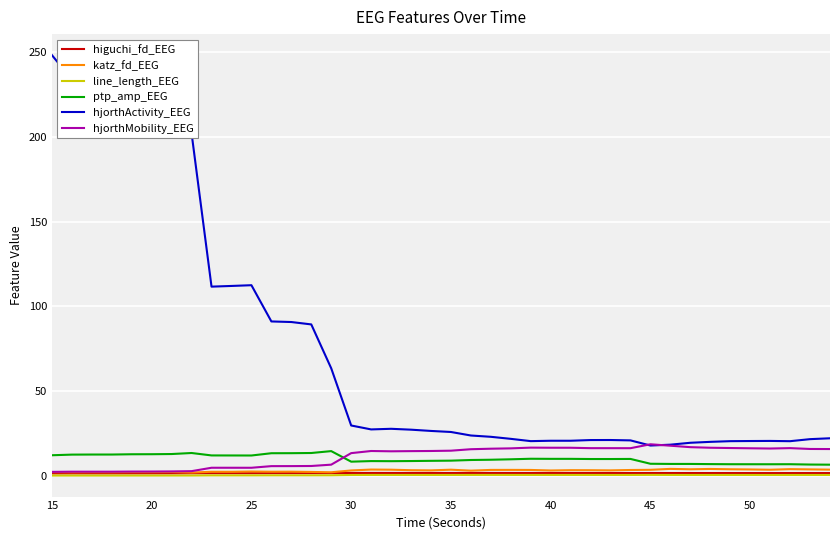

True or false: ptp_amp_EEG and katz_fd_EEG cross at least once.

False